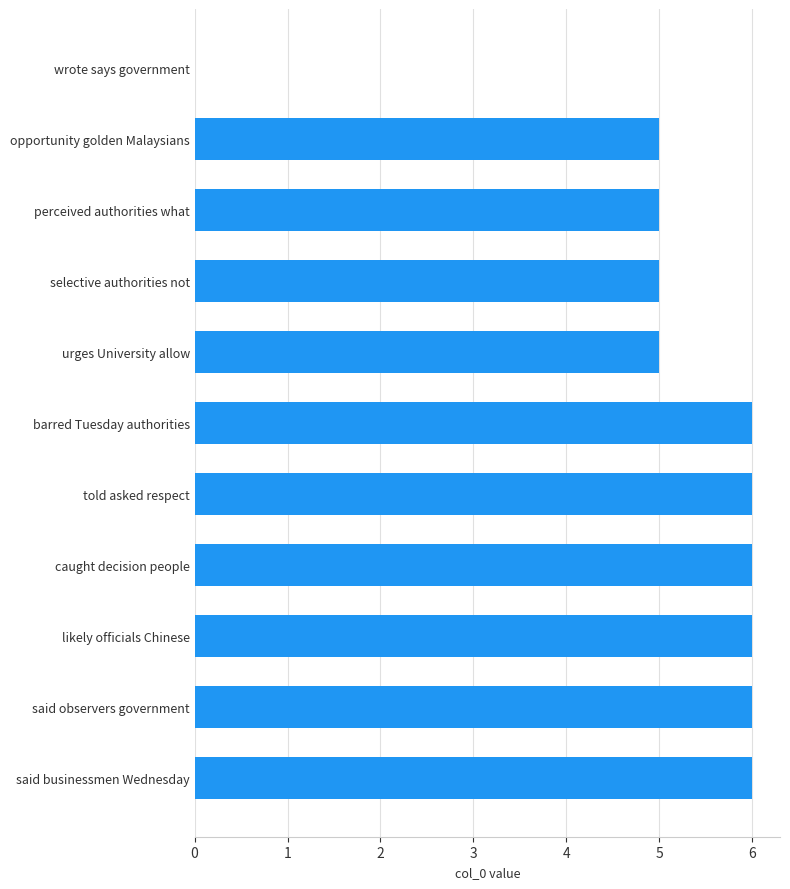

Are the bars horizontal?

Yes